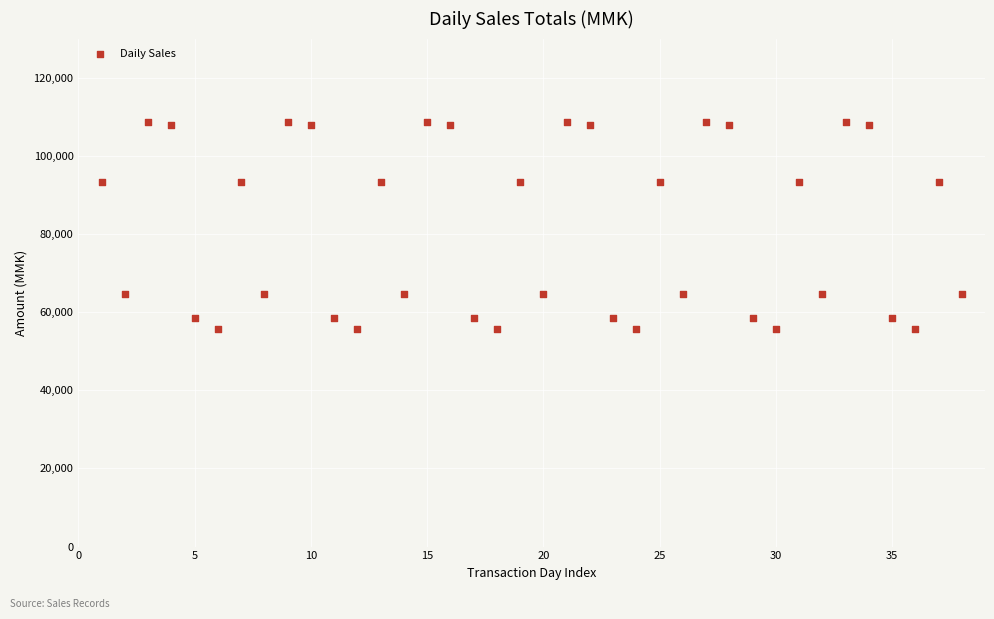

What is the range of Y values (max minus min)?

53050